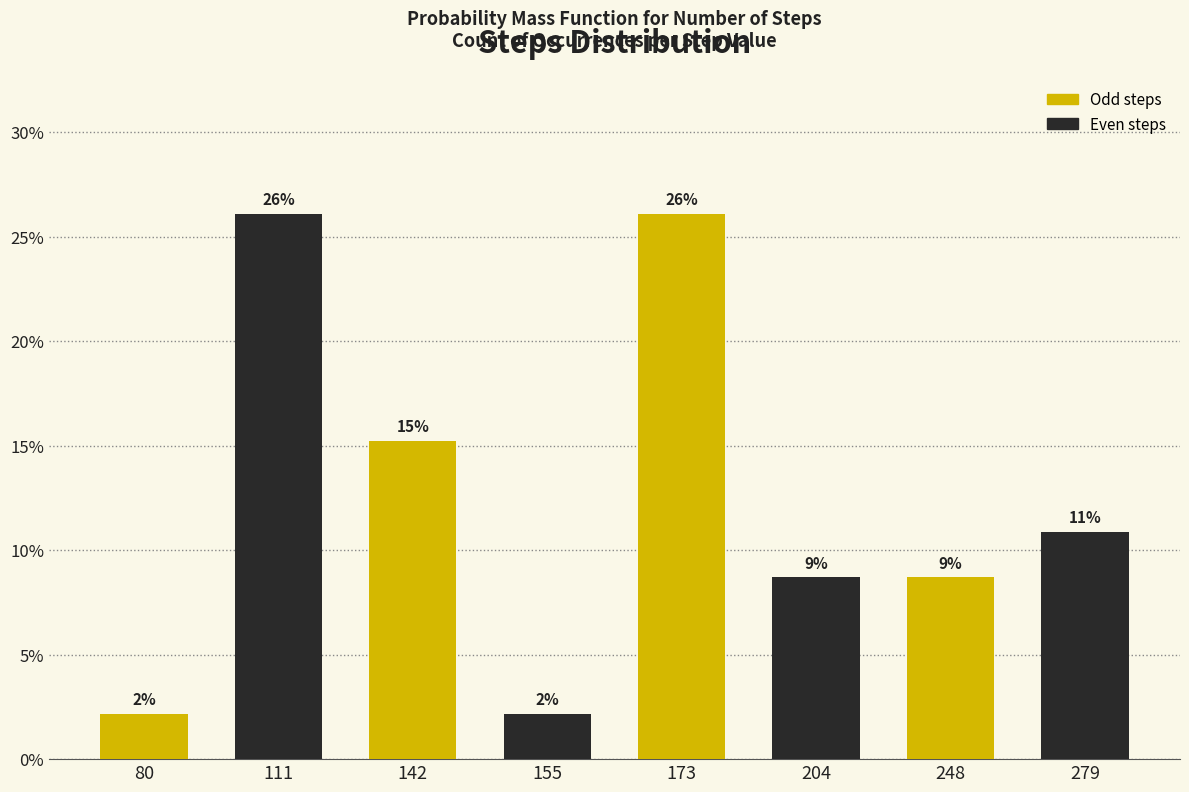

How many bars are there in total?

8